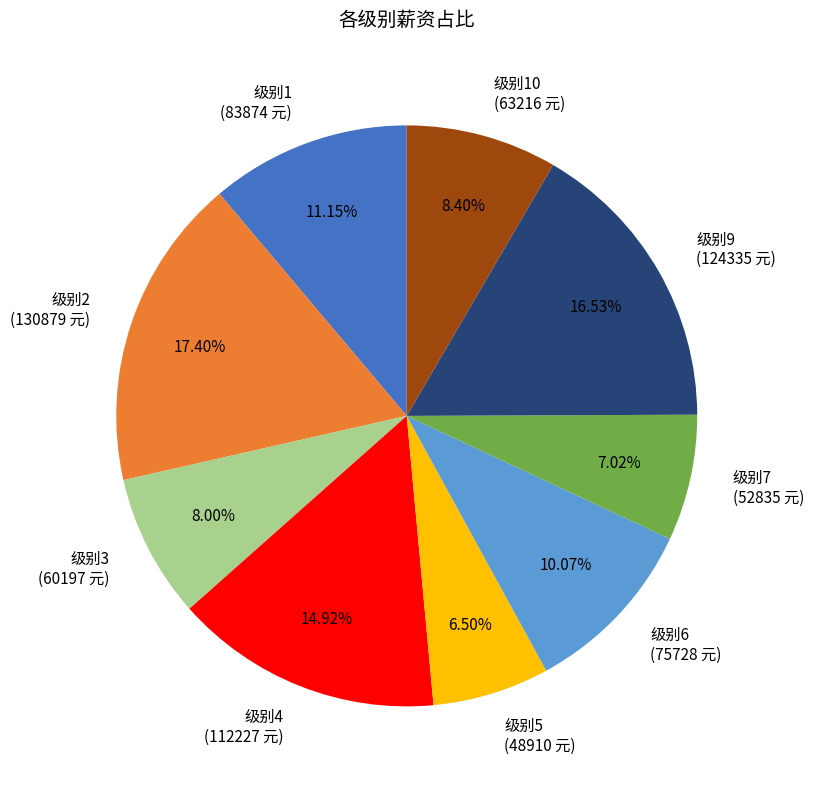

Does any single category account for the majority?

No